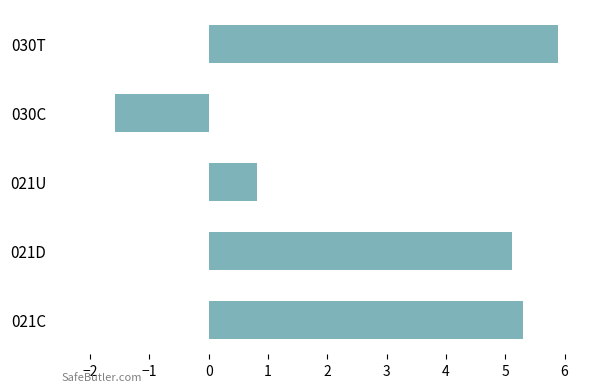

Between 021U and 030T, which is larger?

030T